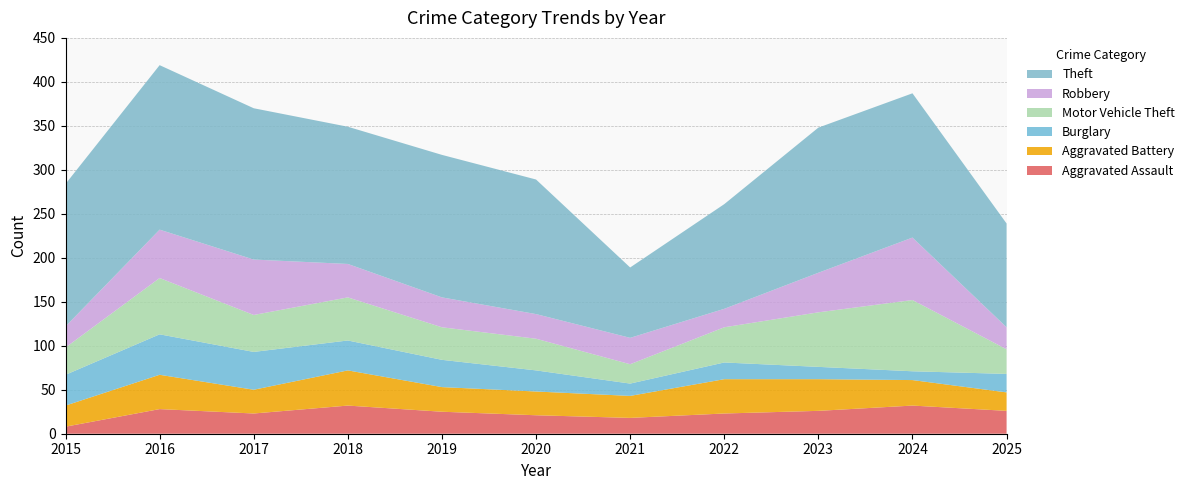

Reading left to right, list all the values displayed in this chart.

Aggravated Assault: 2015=8	2016=28	2017=23	2018=32	2019=25	2020=21	2021=18	2022=23	2023=26	2024=32	2025=26
Aggravated Battery: 2015=24	2016=39	2017=27	2018=40	2019=28	2020=27	2021=25	2022=39	2023=36	2024=29	2025=21
Burglary: 2015=35	2016=46	2017=43	2018=34	2019=31	2020=24	2021=14	2022=19	2023=14	2024=10	2025=21
Motor Vehicle Theft: 2015=31	2016=64	2017=42	2018=49	2019=37	2020=36	2021=22	2022=40	2023=62	2024=81	2025=28
Robbery: 2015=24	2016=55	2017=63	2018=38	2019=34	2020=28	2021=30	2022=21	2023=45	2024=71	2025=25
Theft: 2015=162	2016=187	2017=172	2018=156	2019=162	2020=153	2021=80	2022=119	2023=165	2024=164	2025=118